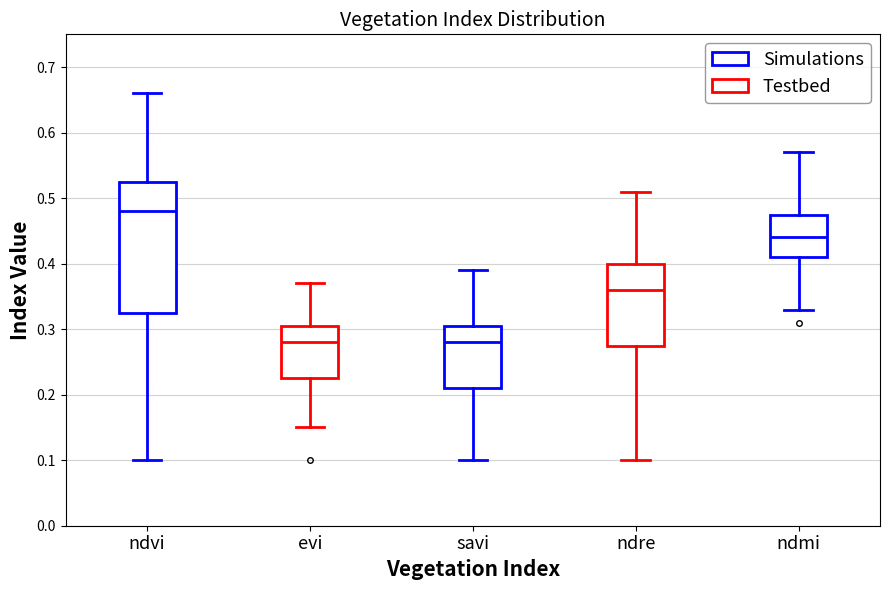

Which box's median line is the highest?

ndvi